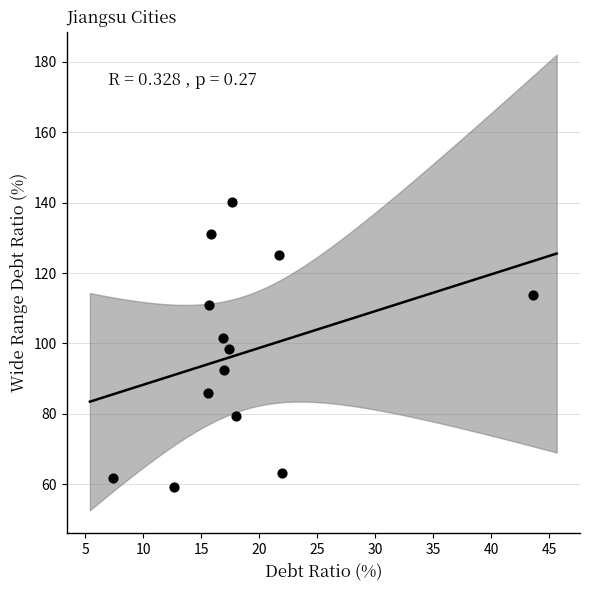

What is the range of Y values (max minus min)?

80.9